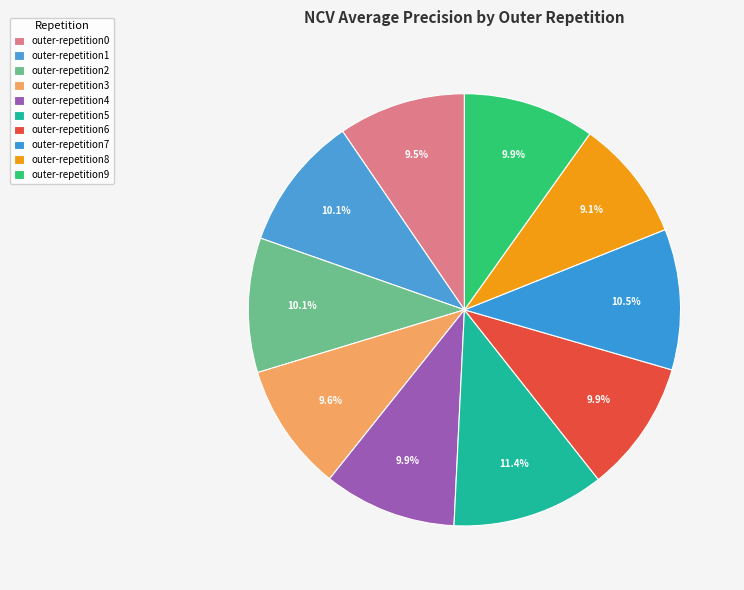

How many segments does this pie chart have?

10